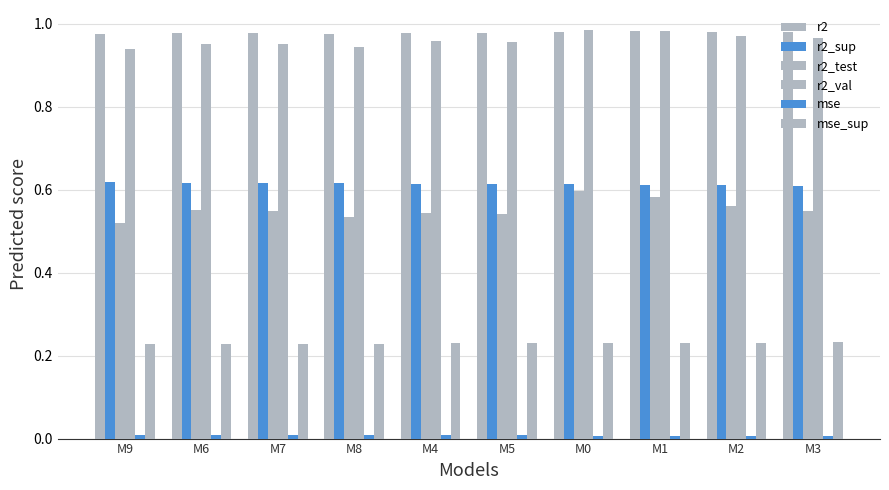

What is the average value of the r2 series?

1.0